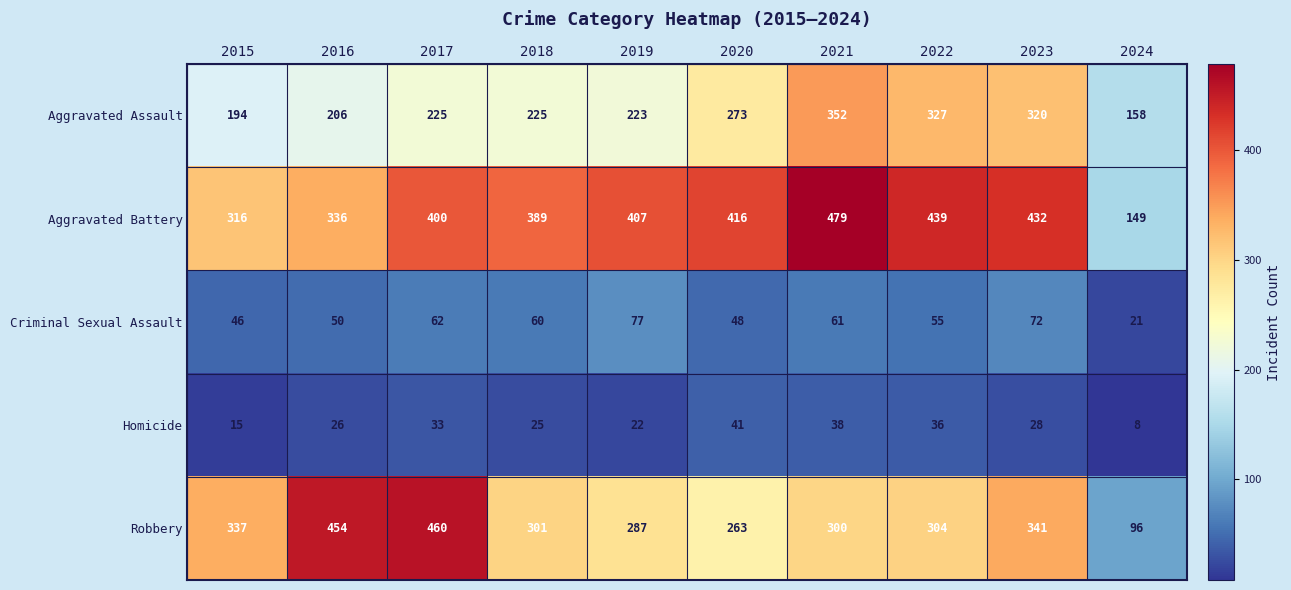

True or false: Criminal Sexual Assault has a value of 21 at 2024.

True